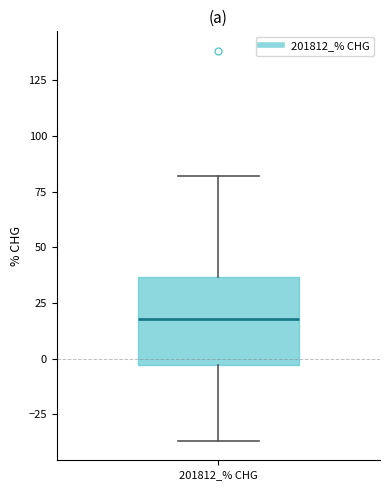

Read this box plot against the y-axis: the position of the median line, the range covered by the box, and the ends of both whiskers. The values are not printed on the chart, so give them approximately, as read against the axis.

median 20, box -5 to 35, whiskers -35 to 80